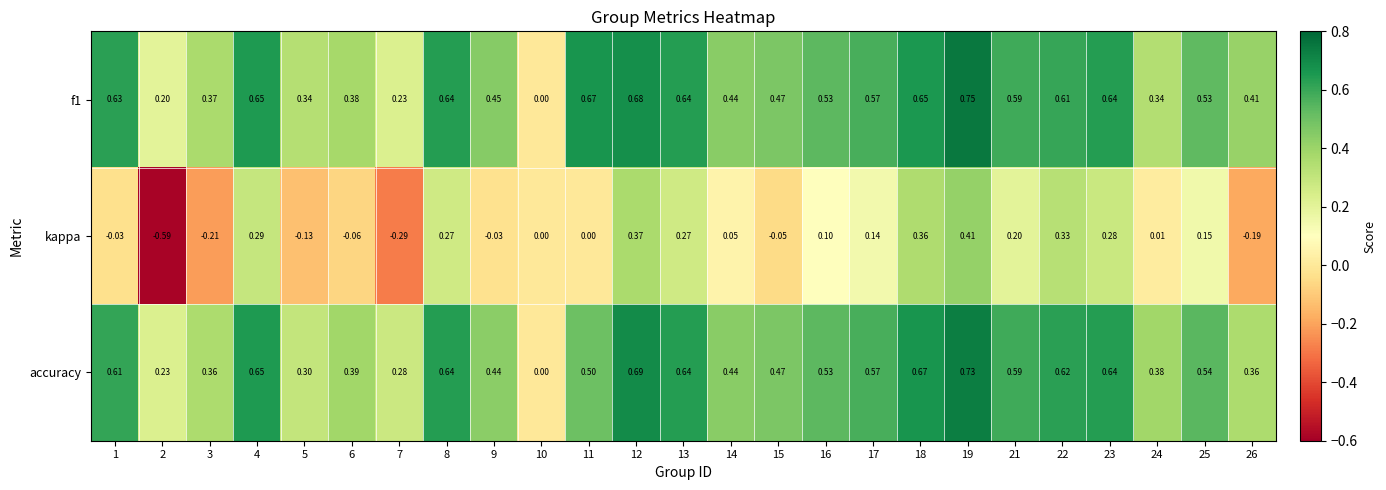

Rank the series by their maximum value, from highest to lowest.

f1, accuracy, kappa